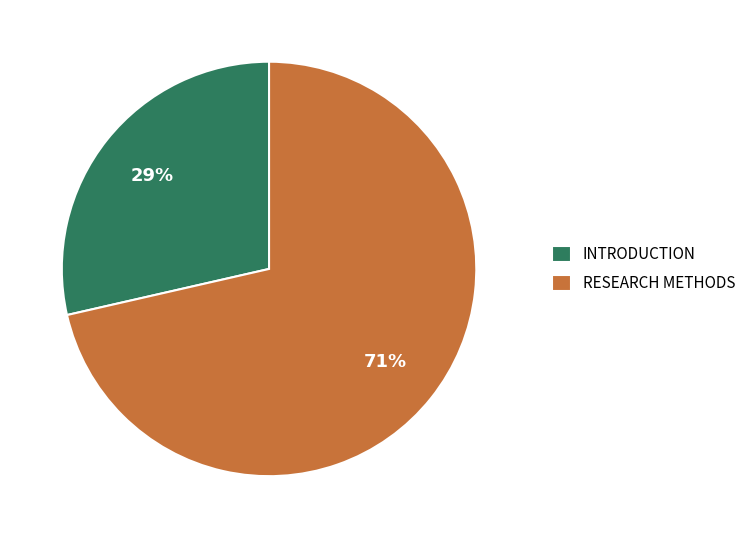

Approximately how many times larger is the value at INTRODUCTION compared to RESEARCH METHODS?

0.4